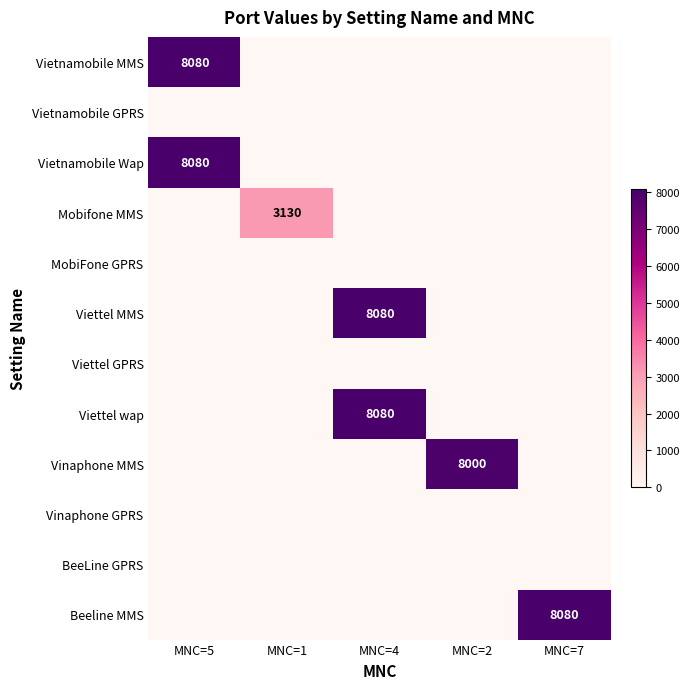

True or false: Vietnamobile MMS has a value of 8080 at MNC=5.

True